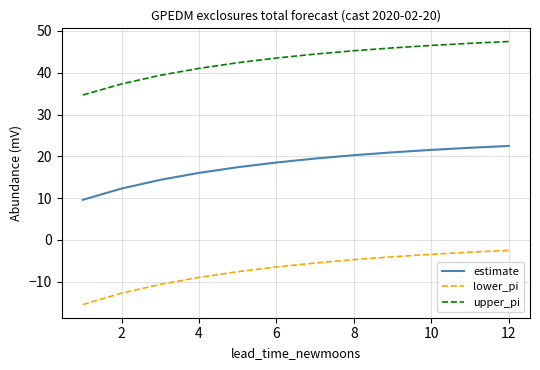

Rank the series by their average value, from highest to lowest.

upper_pi, estimate, lower_pi